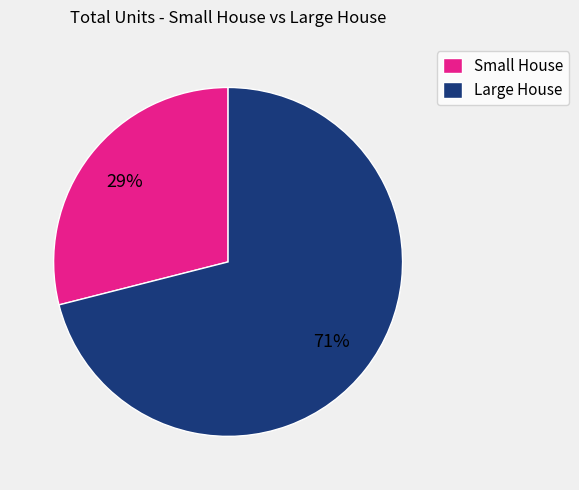

What is the largest slice in the pie chart?

Large House